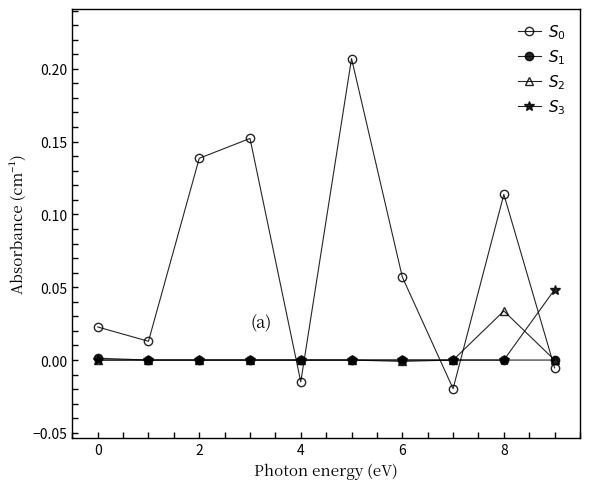

How many categories are shown in the chart?

10